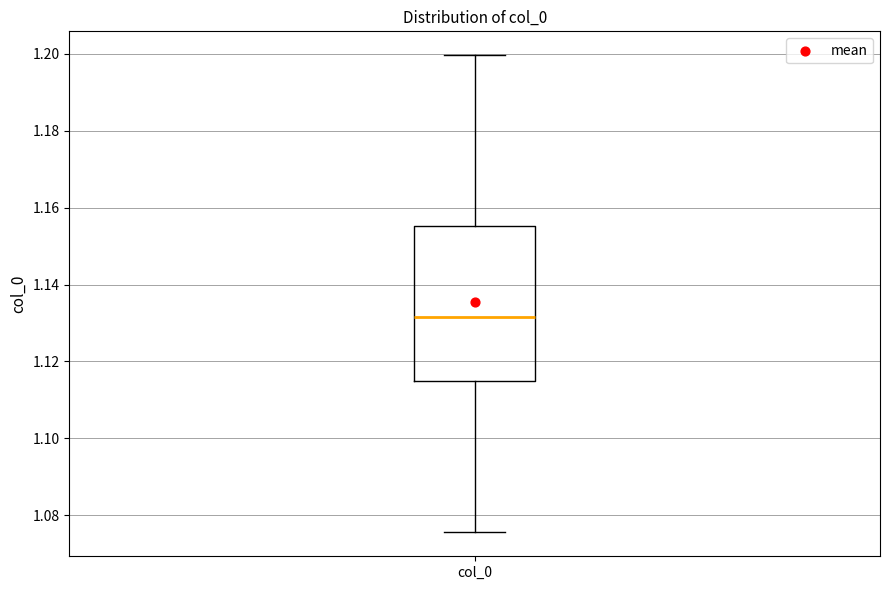

Where is the upper edge of the box for col_0 on the y-axis? The values are not printed on the chart, so give them approximately, as read against the axis.

1.156